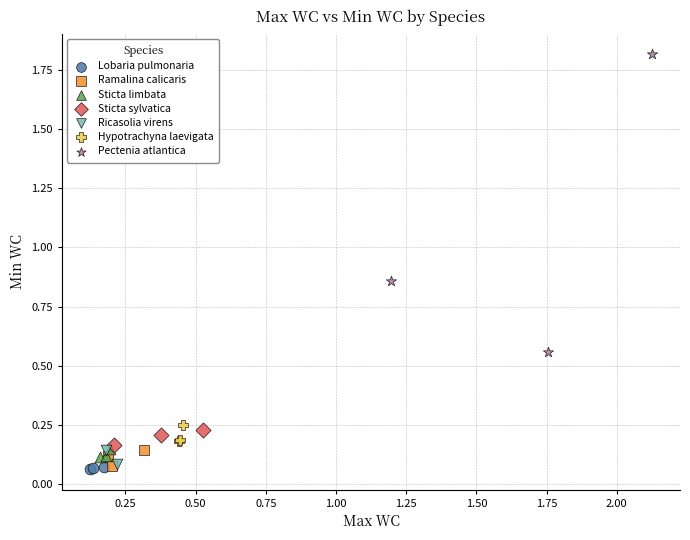

Which series contains the highest Y value?

Pectenia atlantica